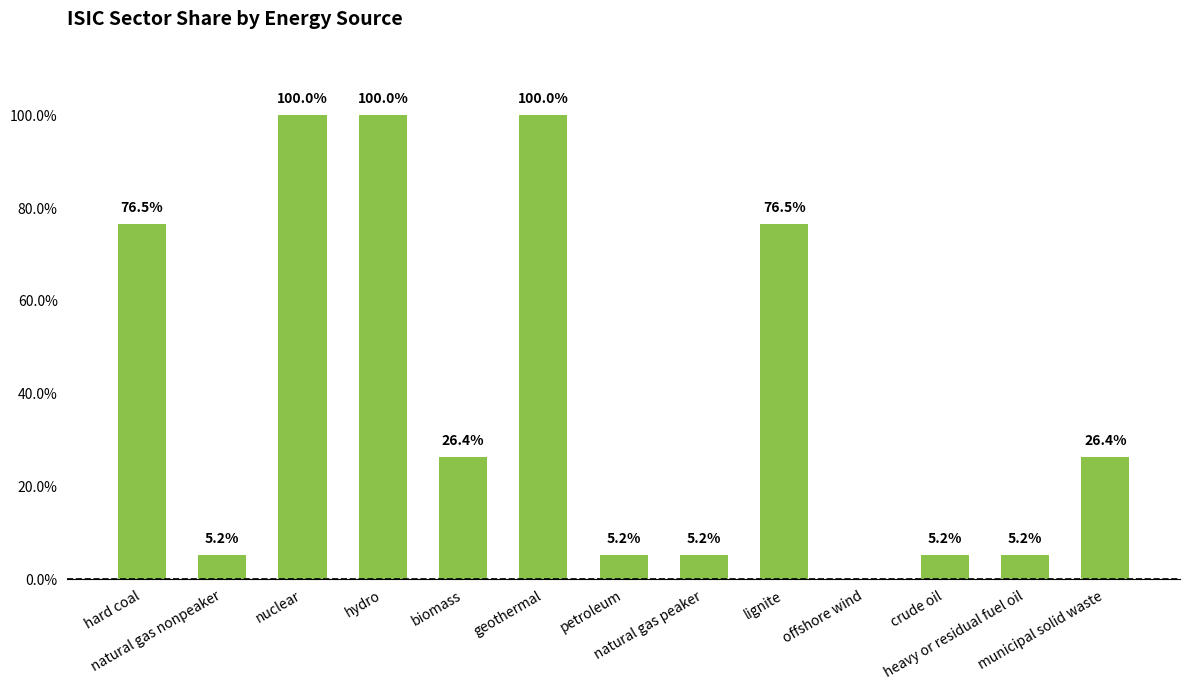

Count the number of data series in this chart.

1